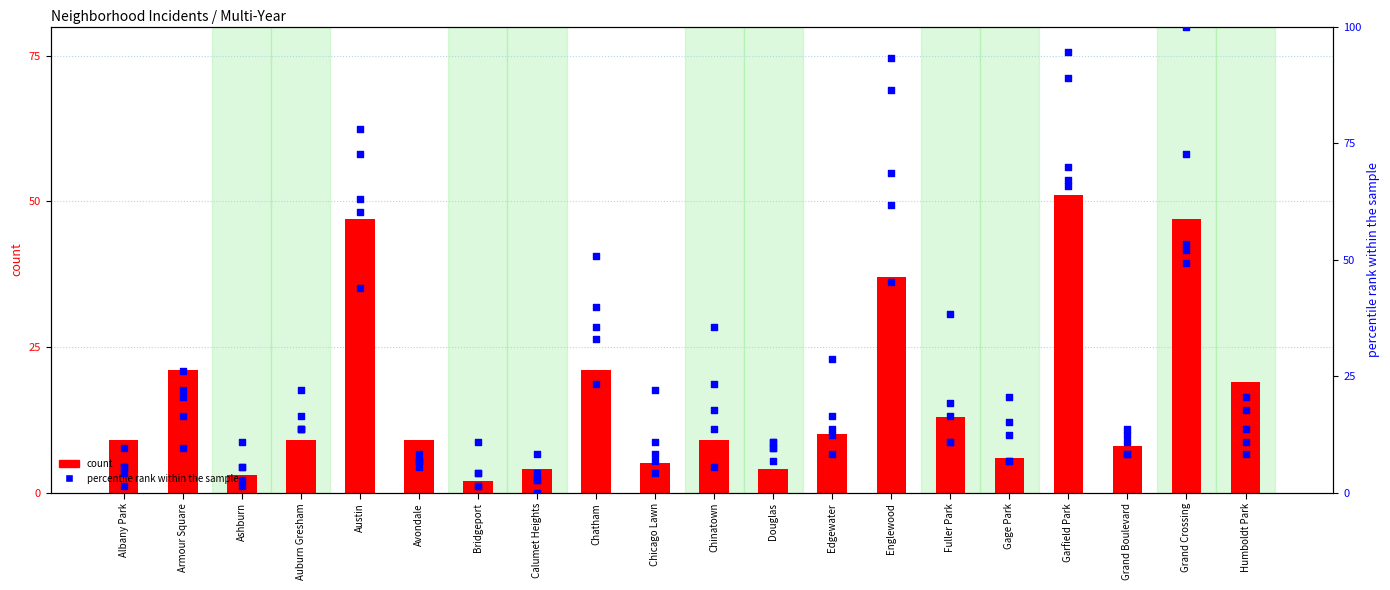

Which series has the largest total across all categories?

percentile rank (2024)